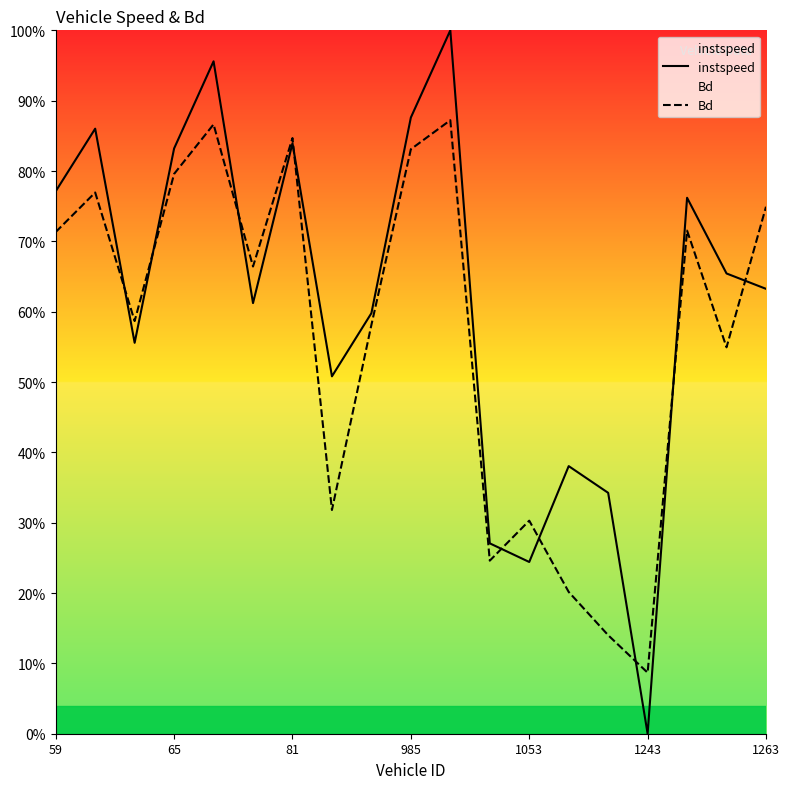

What are all the series names shown in the legend?

instspeed, Bd